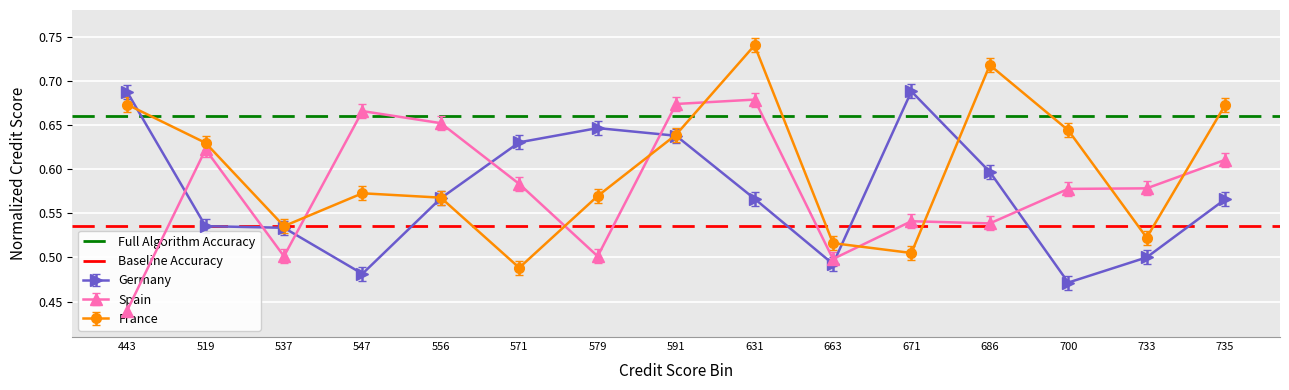

The Full Algorithm Accuracy series shows 0.7 at 443. True or false?

True